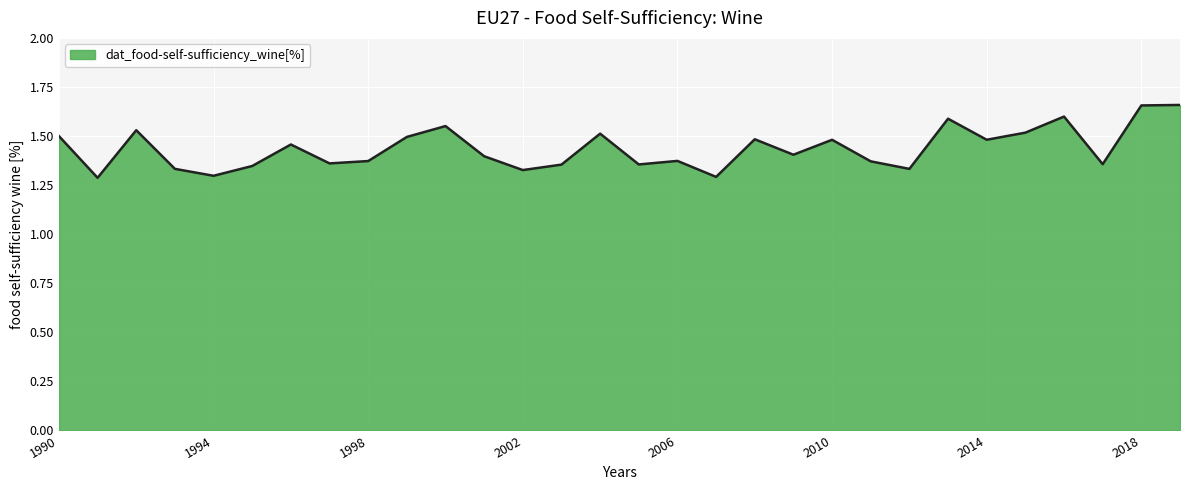

What is the sum of all values?

43.1